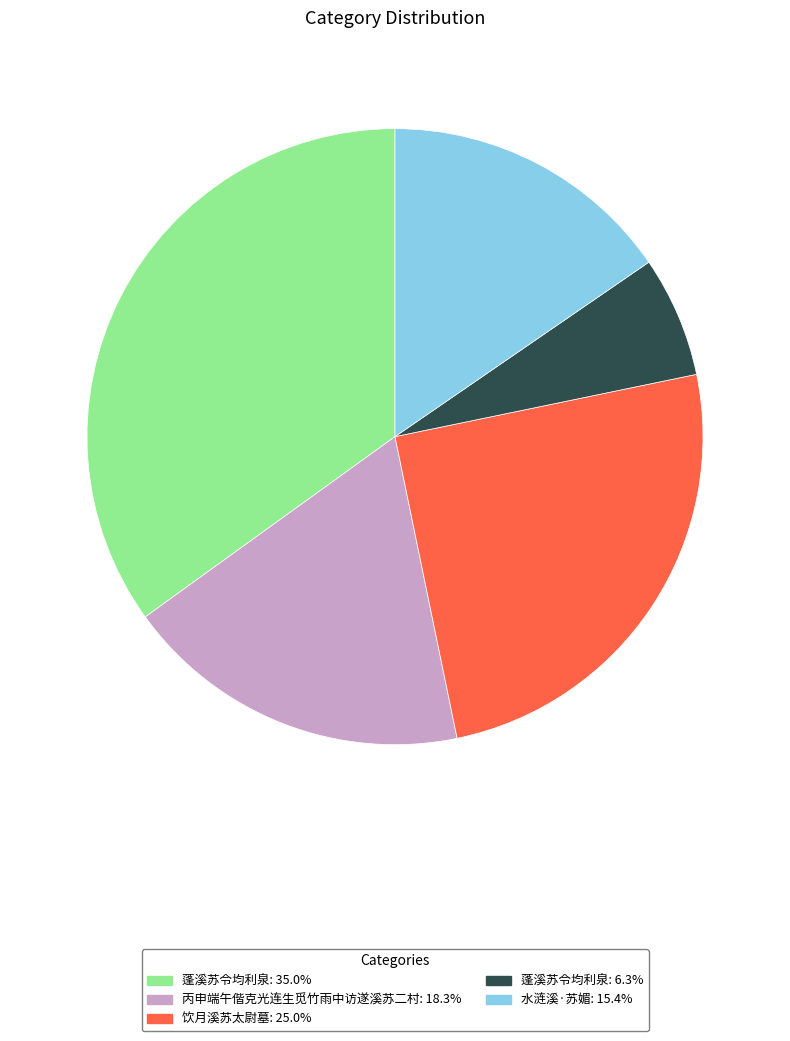

How many segments does this pie chart have?

5